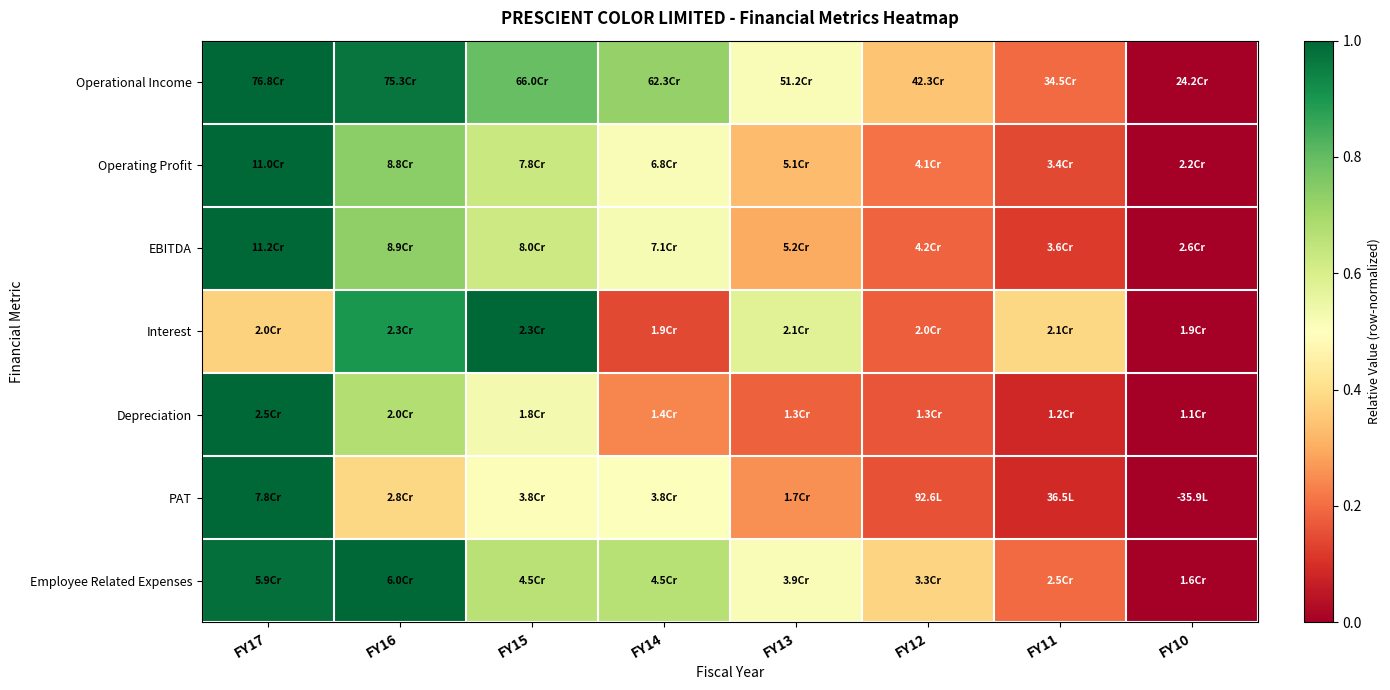

Reading left to right, what are all the values shown in this chart?

Operational Income: FY17=1.0	FY16=1.0	FY15=0.8	FY14=0.7	FY13=0.5	FY12=0.3	FY11=0.2	FY10=0.0
Operating Profit: FY17=1.0	FY16=0.7	FY15=0.6	FY14=0.5	FY13=0.3	FY12=0.2	FY11=0.1	FY10=0.0
EBITDA: FY17=1.0	FY16=0.7	FY15=0.6	FY14=0.5	FY13=0.3	FY12=0.2	FY11=0.1	FY10=0.0
Interest: FY17=0.4	FY16=0.9	FY15=1.0	FY14=0.1	FY13=0.6	FY12=0.2	FY11=0.4	FY10=0.0
Depreciation: FY17=1.0	FY16=0.7	FY15=0.5	FY14=0.2	FY13=0.2	FY12=0.2	FY11=0.1	FY10=0.0
PAT: FY17=1.0	FY16=0.4	FY15=0.5	FY14=0.5	FY13=0.3	FY12=0.2	FY11=0.1	FY10=0.0
Employee Related Expenses: FY17=1.0	FY16=1.0	FY15=0.7	FY14=0.7	FY13=0.5	FY12=0.4	FY11=0.2	FY10=0.0